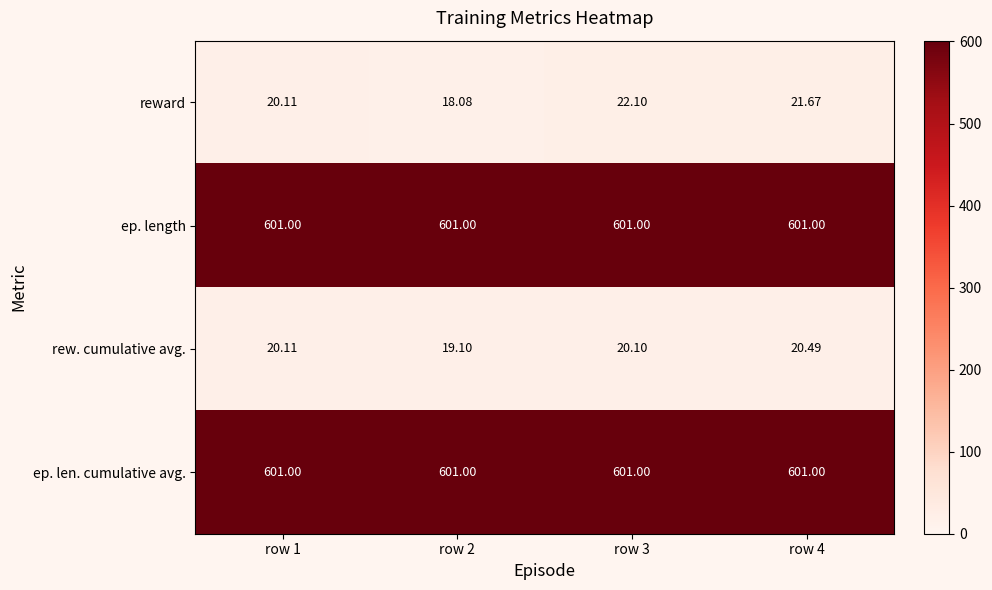

Which category has the lowest value across all series?

row 2